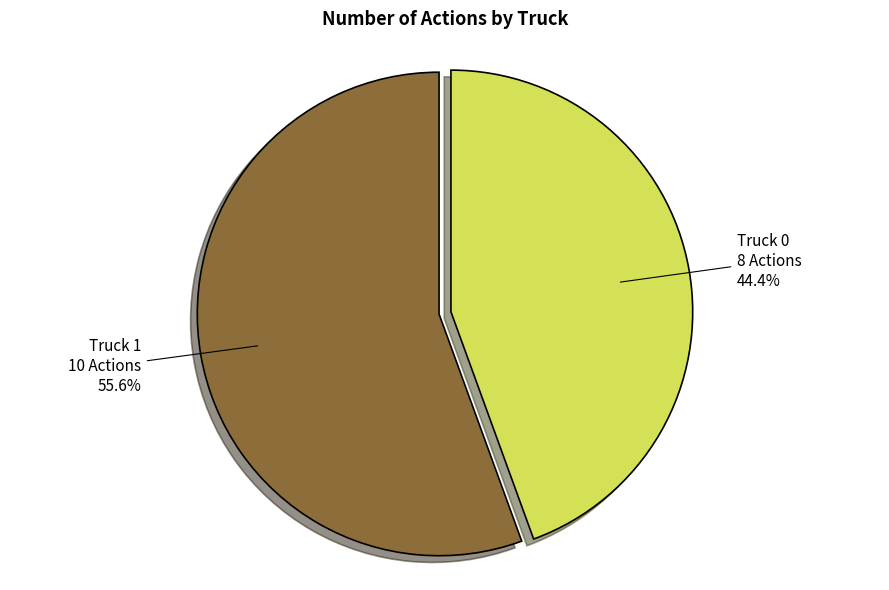

Does Truck 1 represent more than half of the total?

Yes